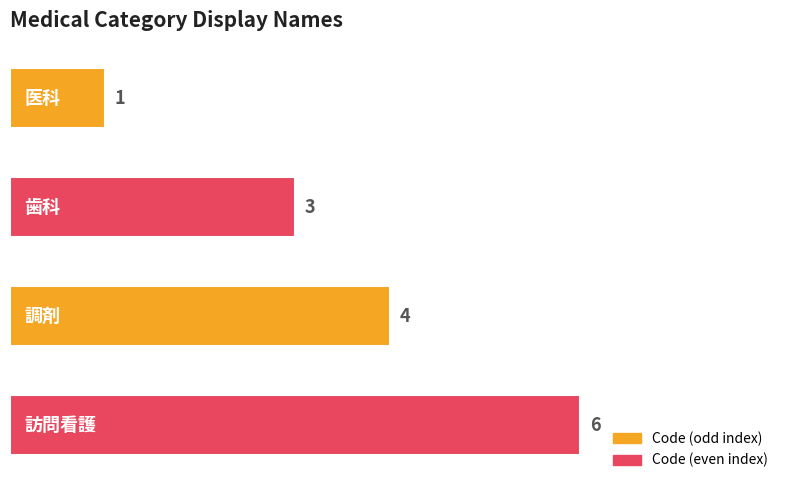

What is the sum of all values?

14